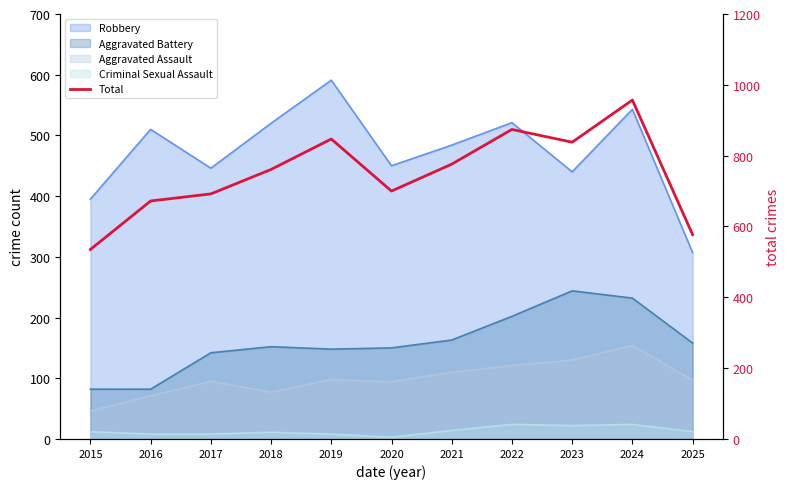

How many interior local peaks (higher than both neighbors) does the data have?

3